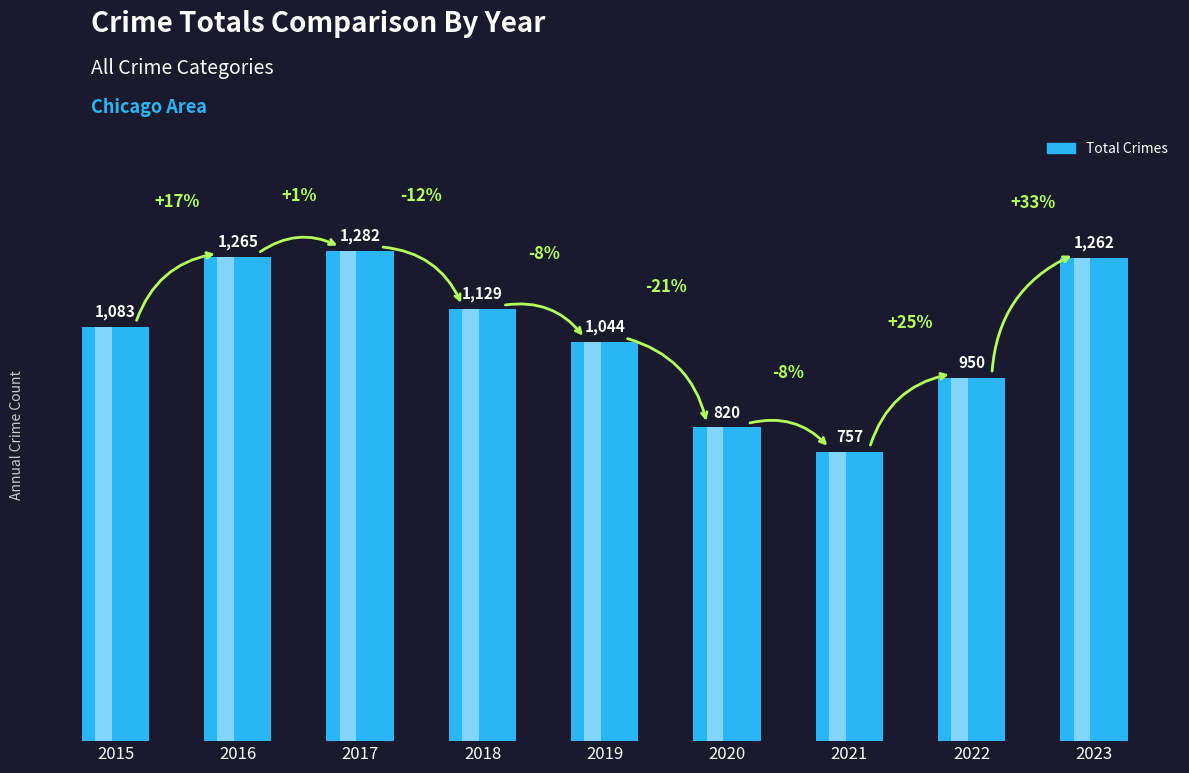

Is it true that the value at 2016 is 1789?

False